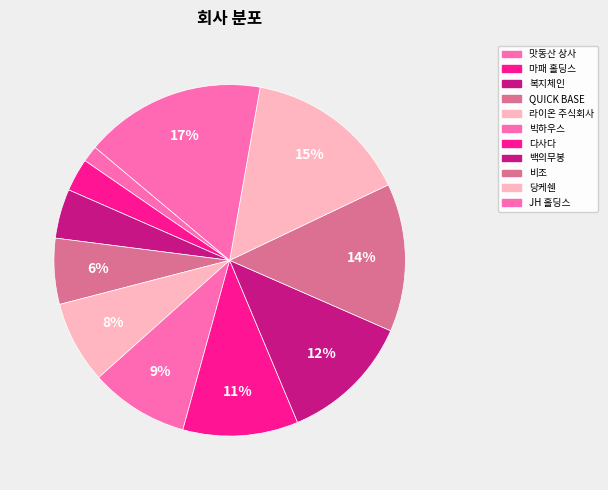

Count the number of slices in the pie.

11